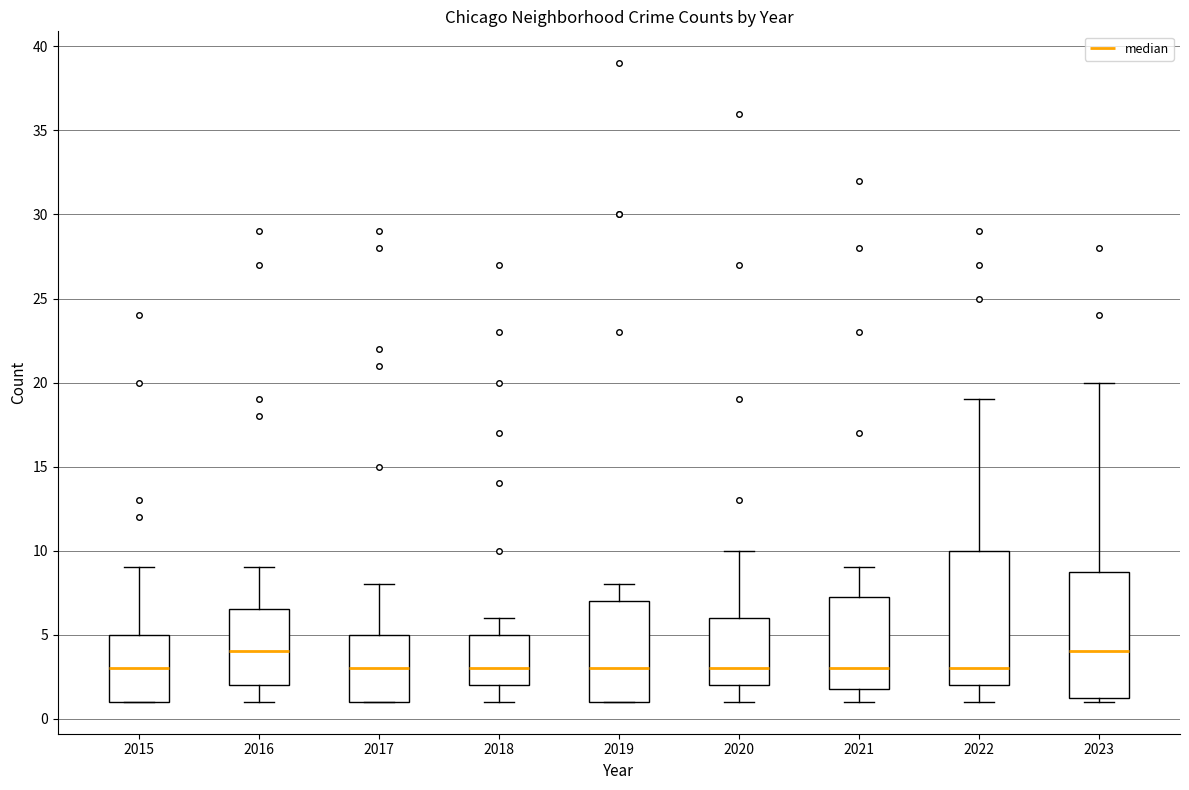

Comparing the boxes themselves (not the whiskers), which one is the tallest?

2022